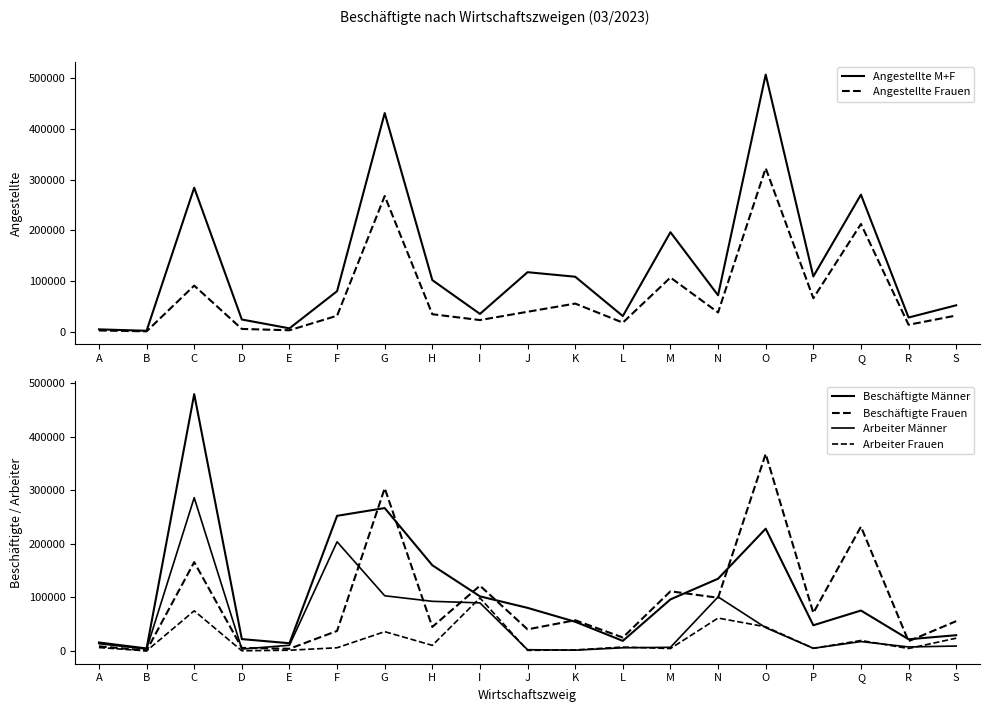

The value of Arbeiter Männer at C is 286128. True or false?

True